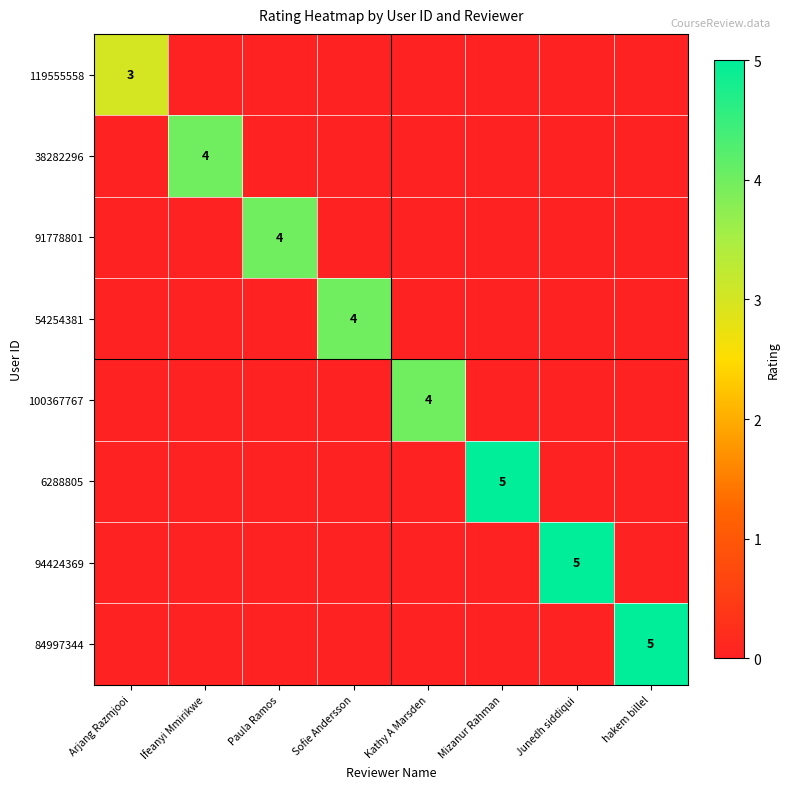

Rank the categories by 119555558 value from highest to lowest.

Arjang Razmjooi, Ifeanyi Mmirikwe, Paula Ramos, Sofie Andersson, Kathy A Marsden, Mizanur Rahman, Junedh siddiqui, hakem billel